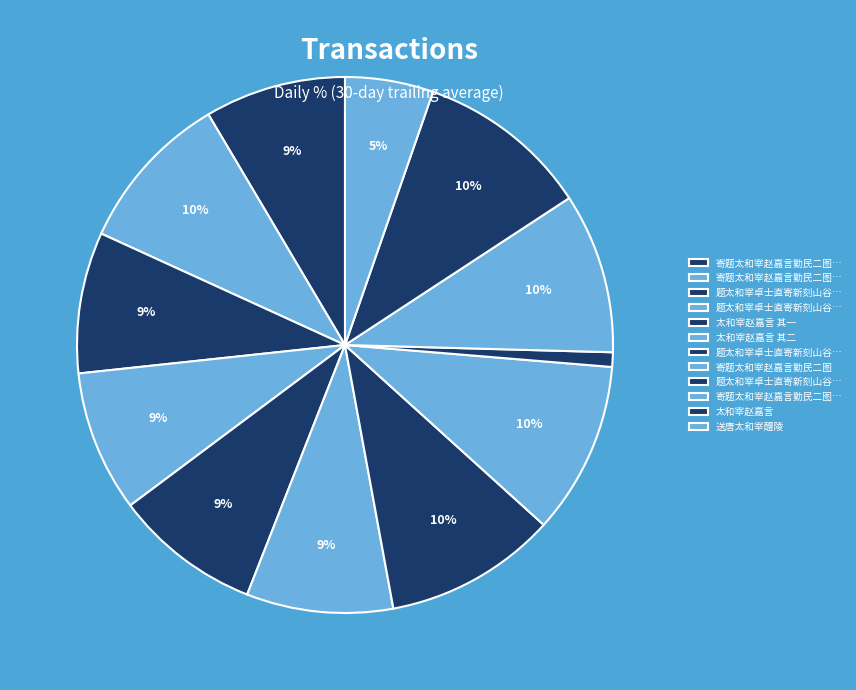

How many segments does this pie chart have?

12